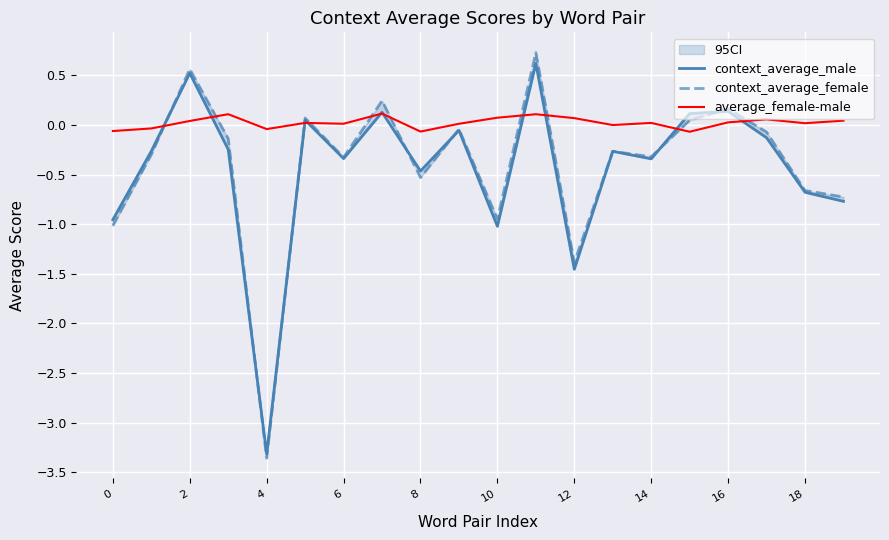

The value of average_female-male at 12 is 0.0. True or false?

False